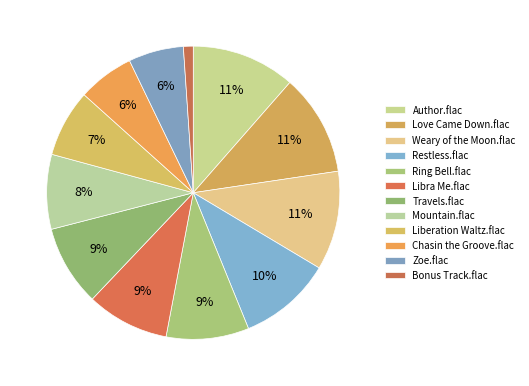

How many segments does this pie chart have?

12